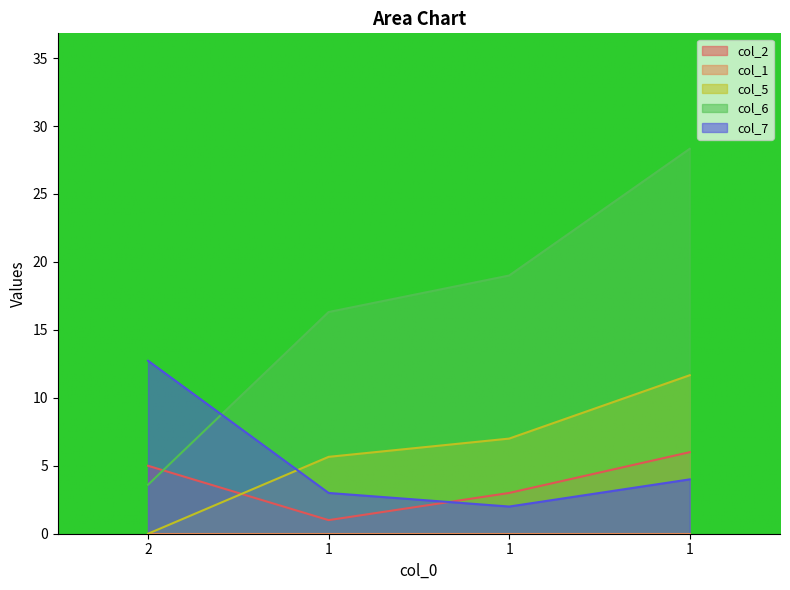

Read the col_5 value at 1.

7.0